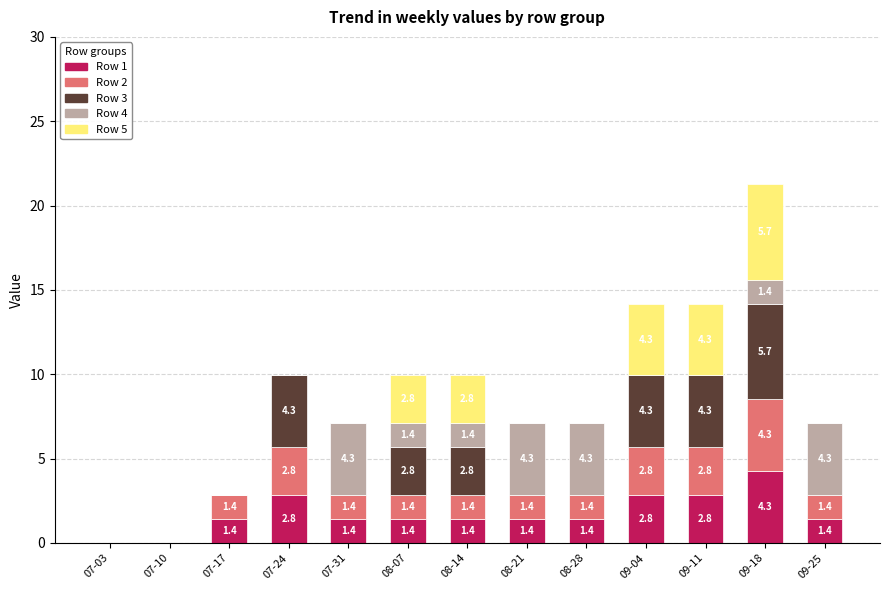

Reading left to right, what are the values for Row 1?

07-03=0.0	07-10=0.0	07-17=1.4	07-24=2.8	07-31=1.4	08-07=1.4	08-14=1.4	08-21=1.4	08-28=1.4	09-04=2.8	09-11=2.8	09-18=4.3	09-25=1.4